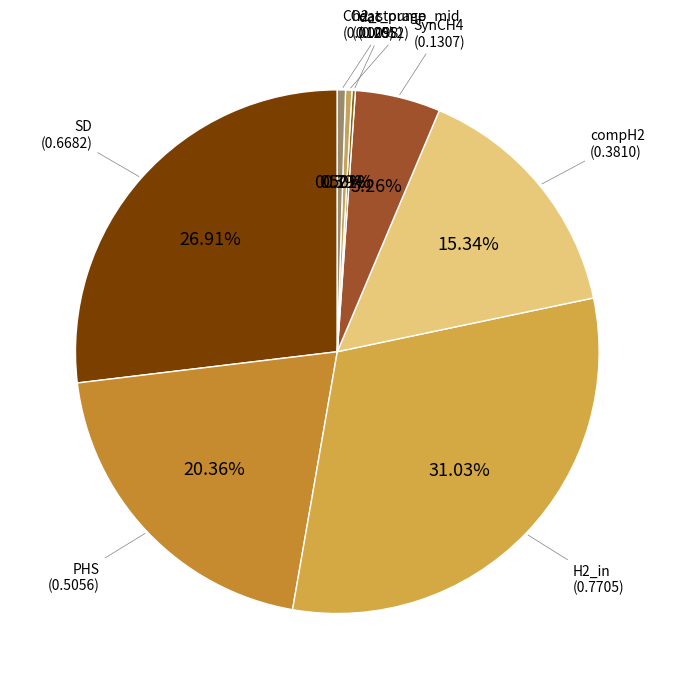

How many segments does this pie chart have?

8